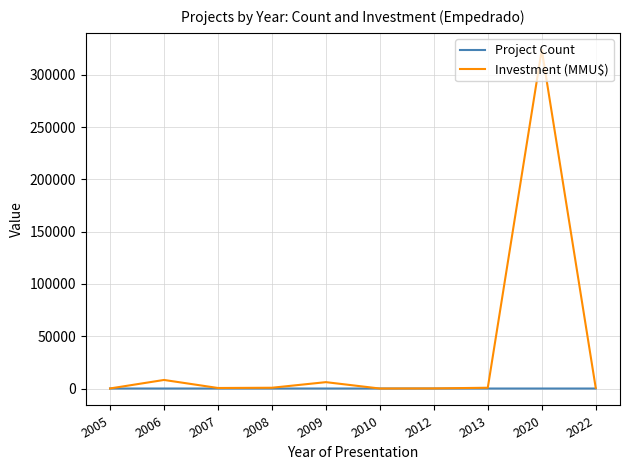

True or false: Investment (MMU$) has more than 2 interior local peaks.

True